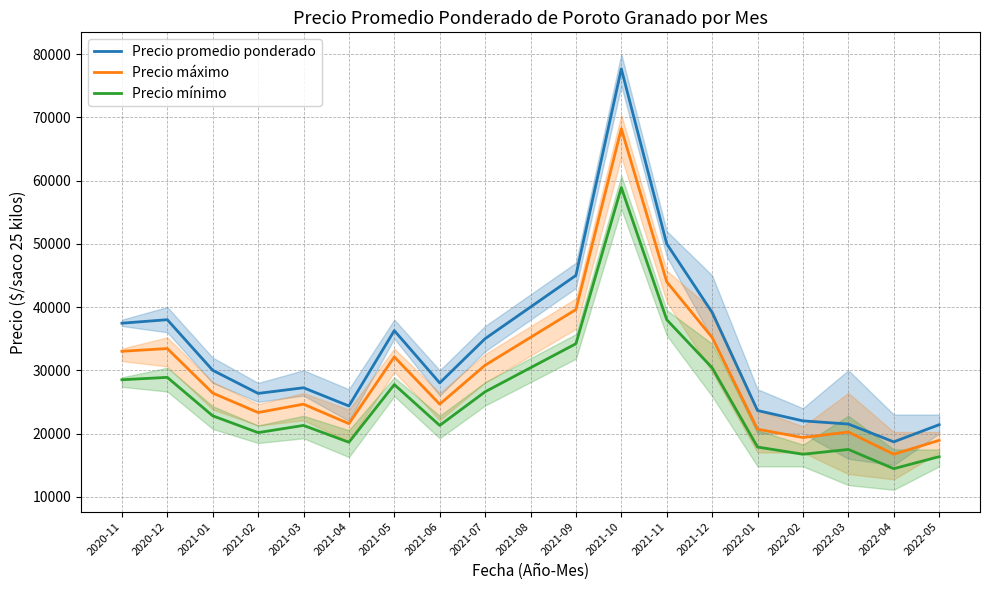

At which label does Precio mínimo reach its peak?

2021-10